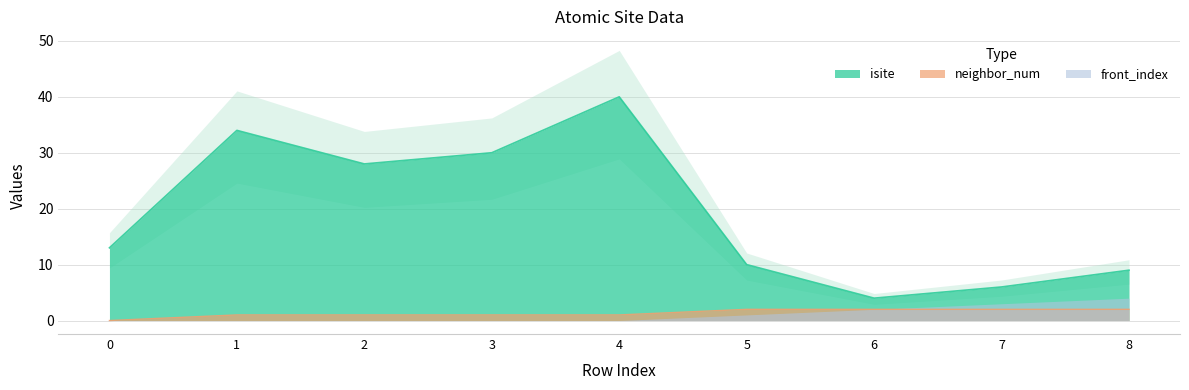

What is the total value across all series at 3?

31